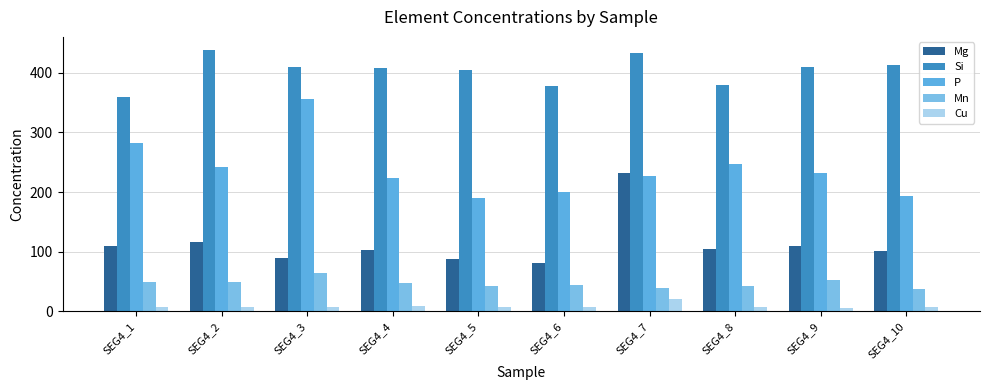

Is it true that Cu equals 7.4 at SEG4_3?

True